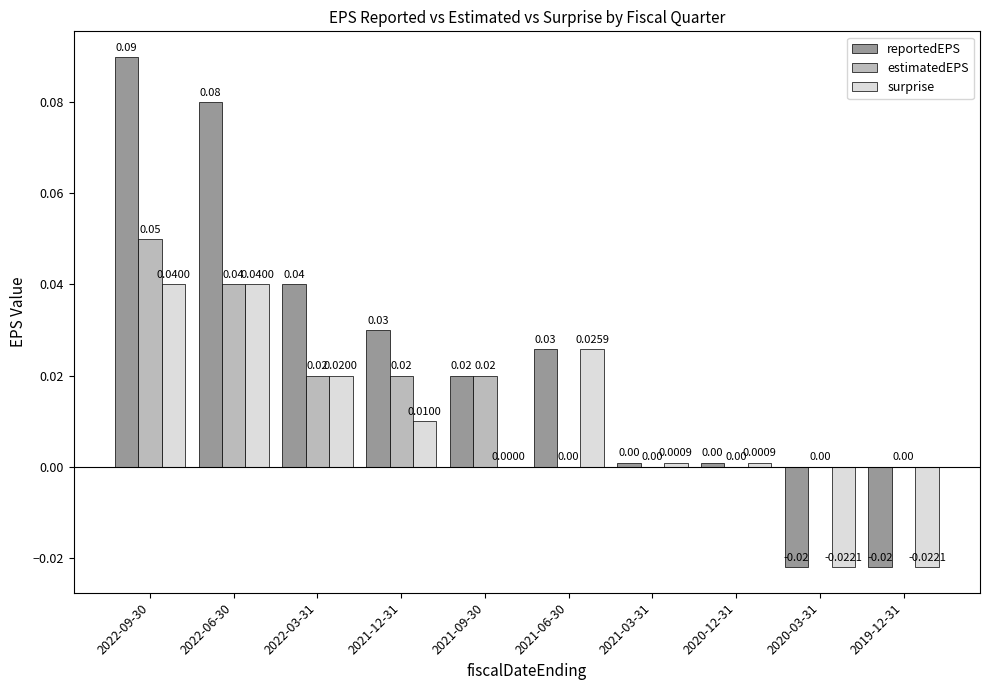

The surprise series shows 0.0 at 2022-06-30. True or false?

True